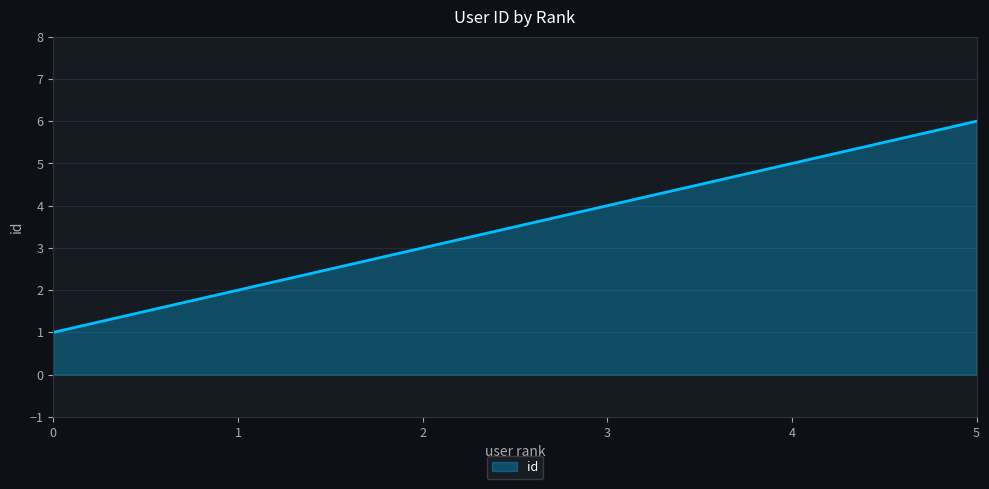

Rank the categories by value from lowest to highest.

0, 1, 2, 3, 4, 5